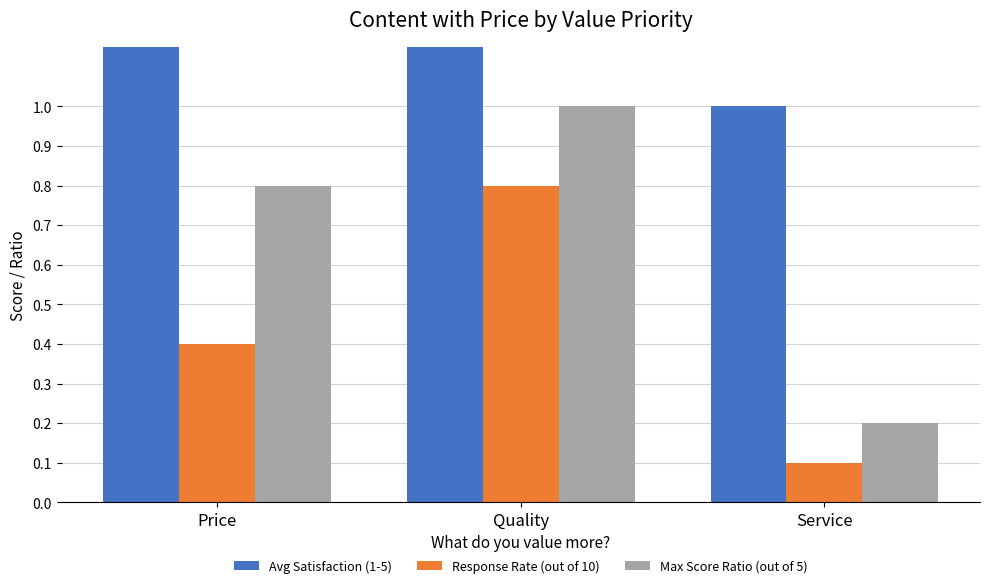

The Response Rate (out of 10) series shows 0.4 at Price. True or false?

True